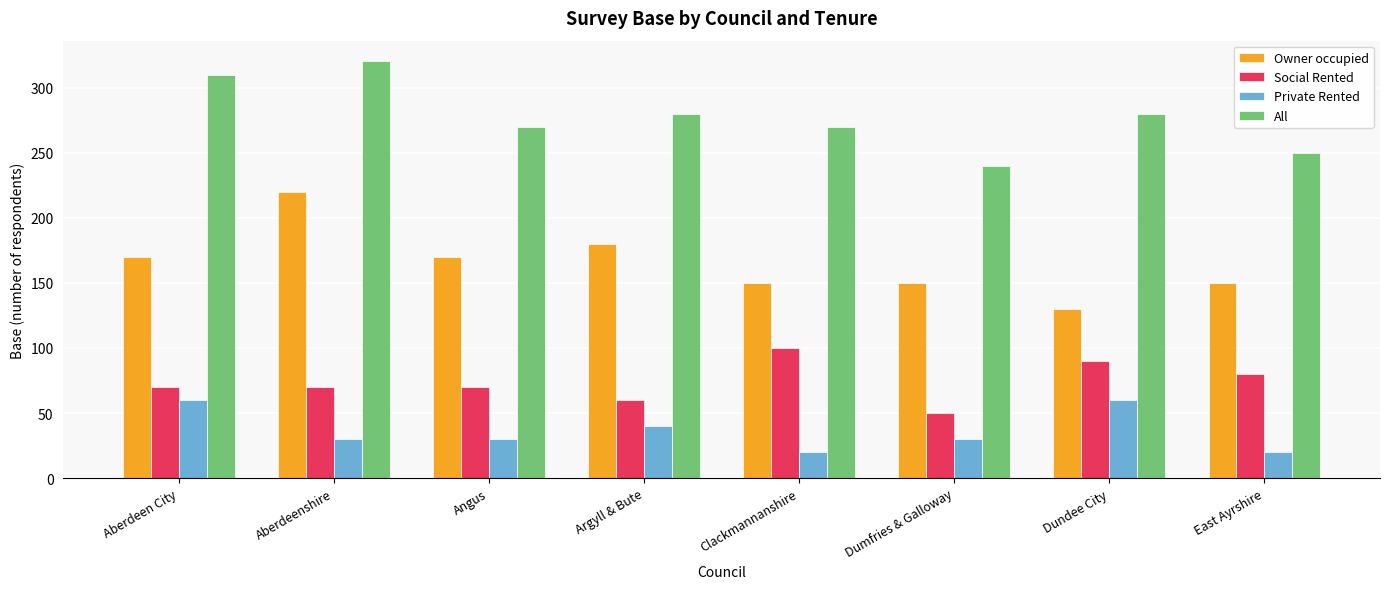

What is the difference between the maximum and minimum values in the Social Rented series?

50